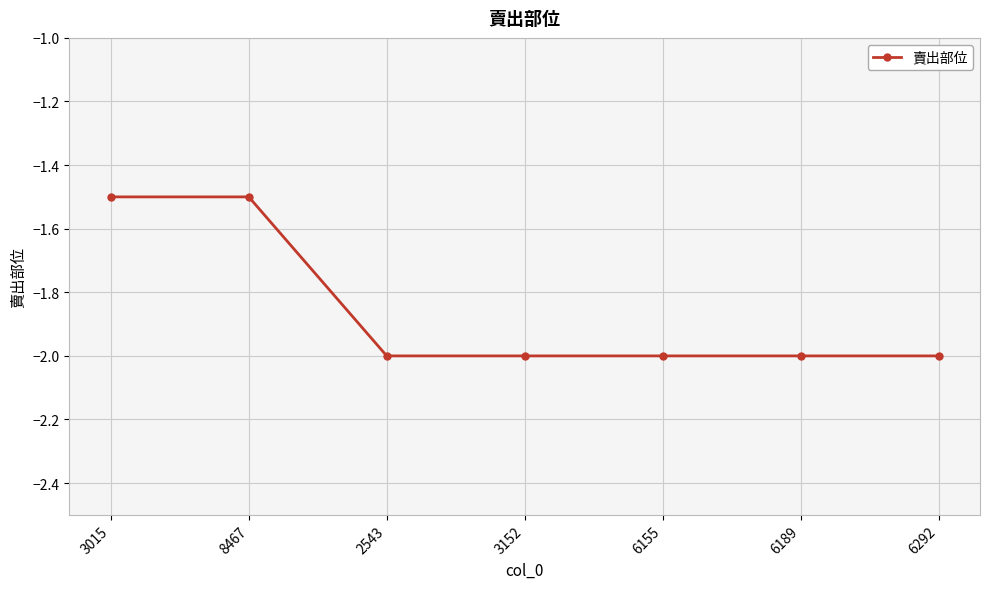

What is the minimum value shown in the chart?

-2.0